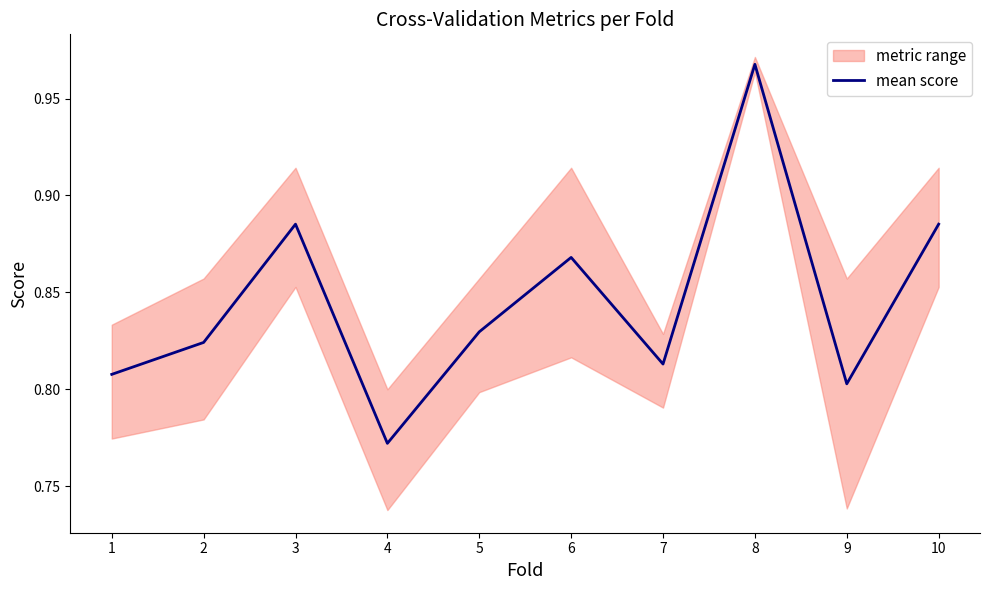

Reading left to right, transcribe all the data shown in this chart.

1=0.8	2=0.8	3=0.9	4=0.8	5=0.8	6=0.9	7=0.8	8=1.0	9=0.8	10=0.9